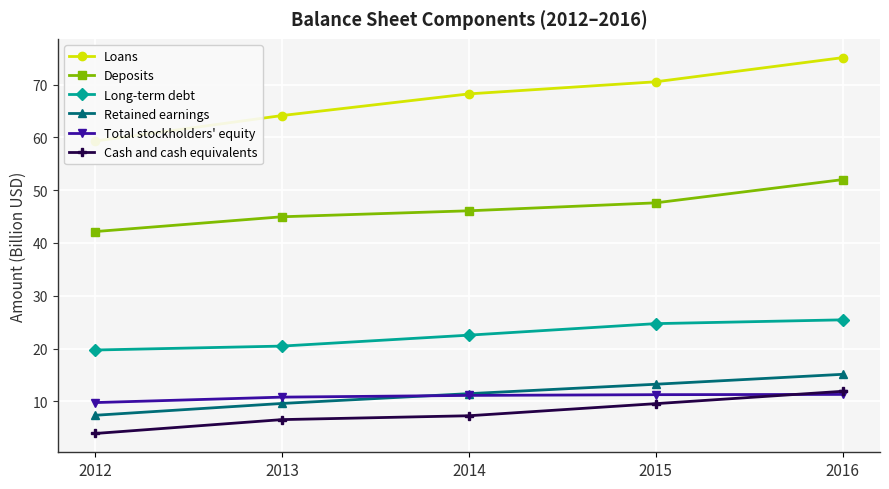

Which series has the largest total across all categories?

Loans